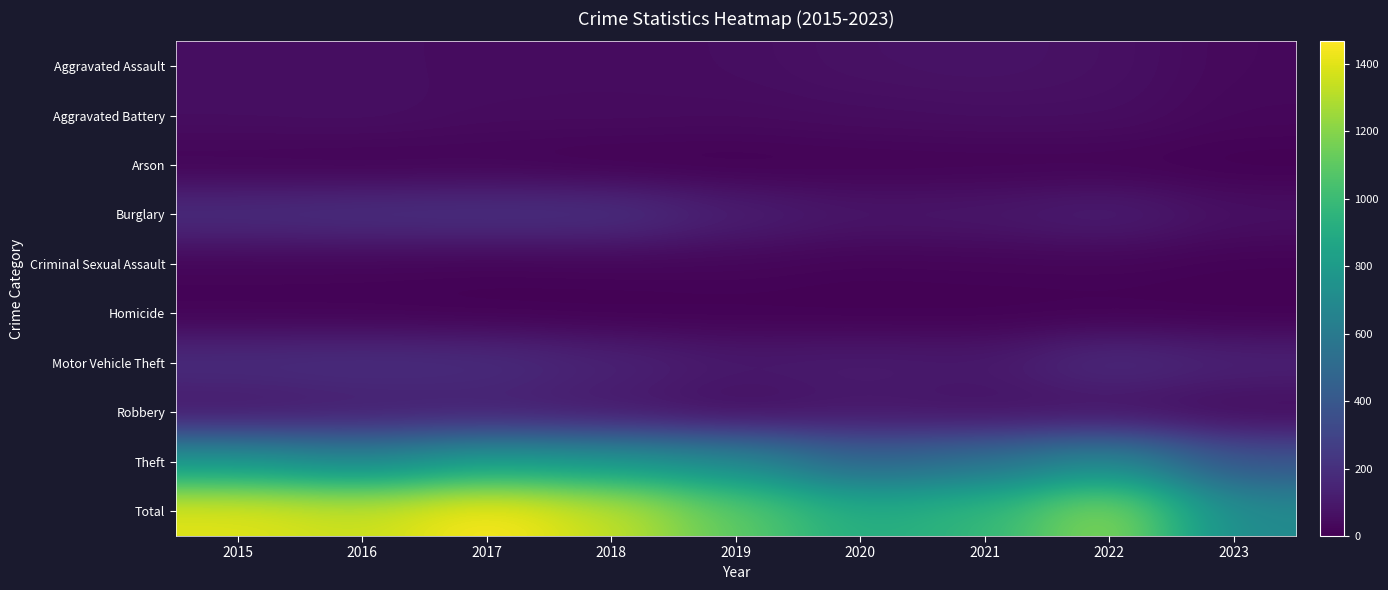

What is the total value across all series at 2022?

2456